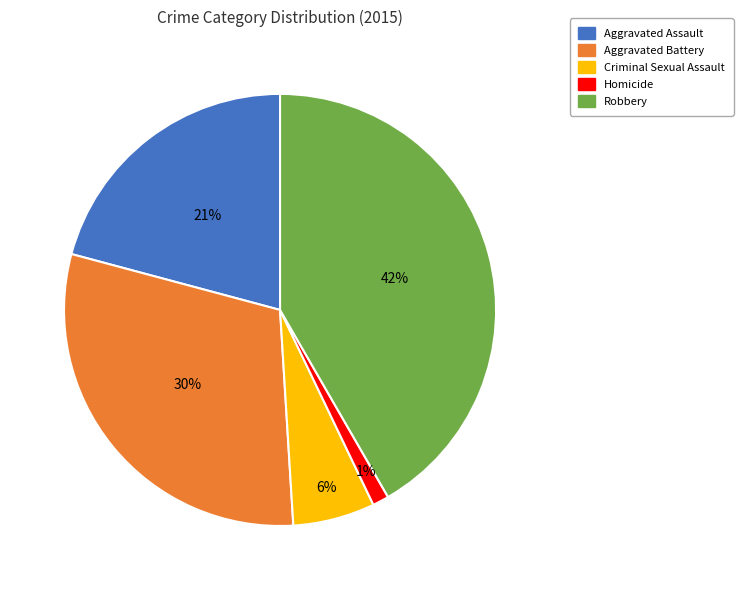

Is there any slice that represents more than half of the pie?

No